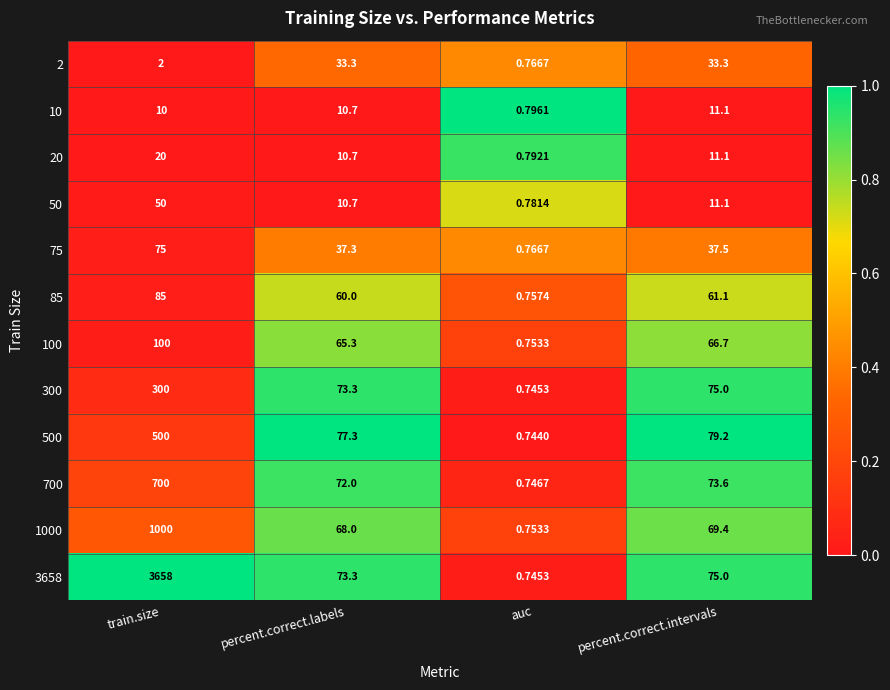

Count the number of categories in the chart.

4